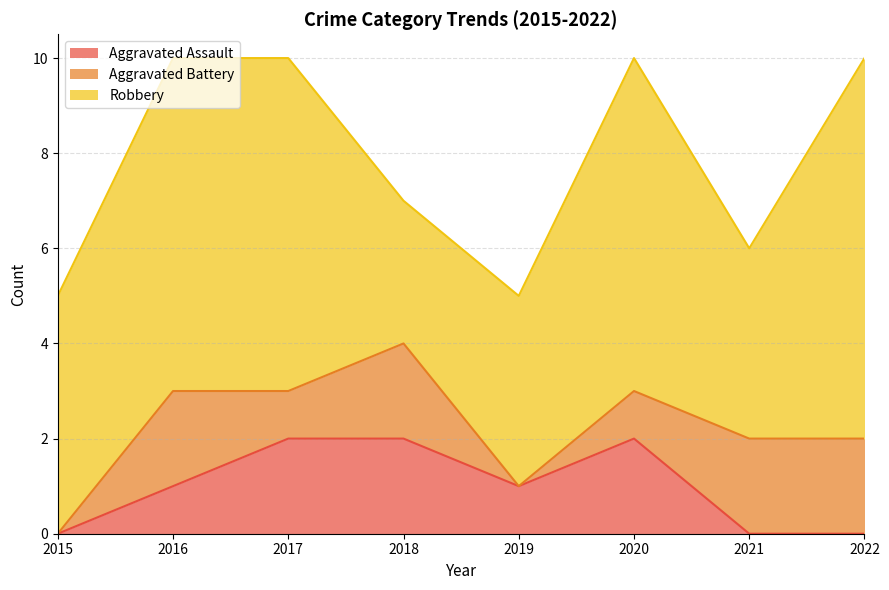

Is the value of Aggravated Battery at 2015 greater than the value of Robbery at 2020?

No